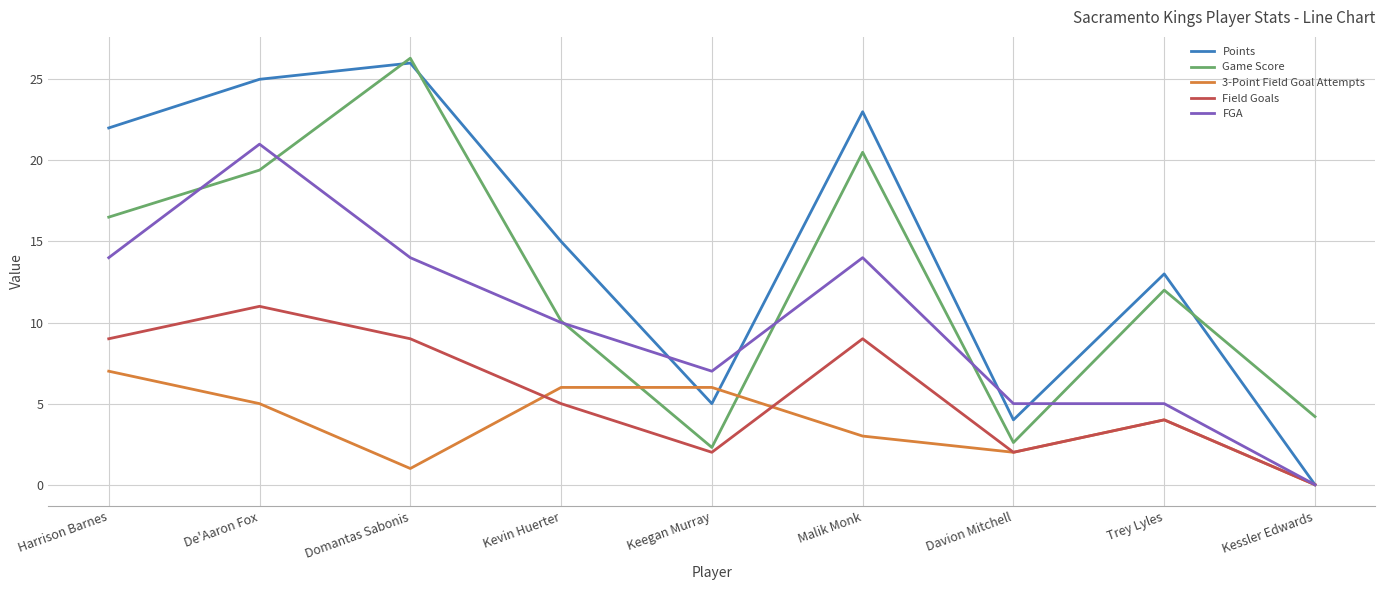

True or false: FGA has a value of 21.0 at De'Aaron Fox.

True